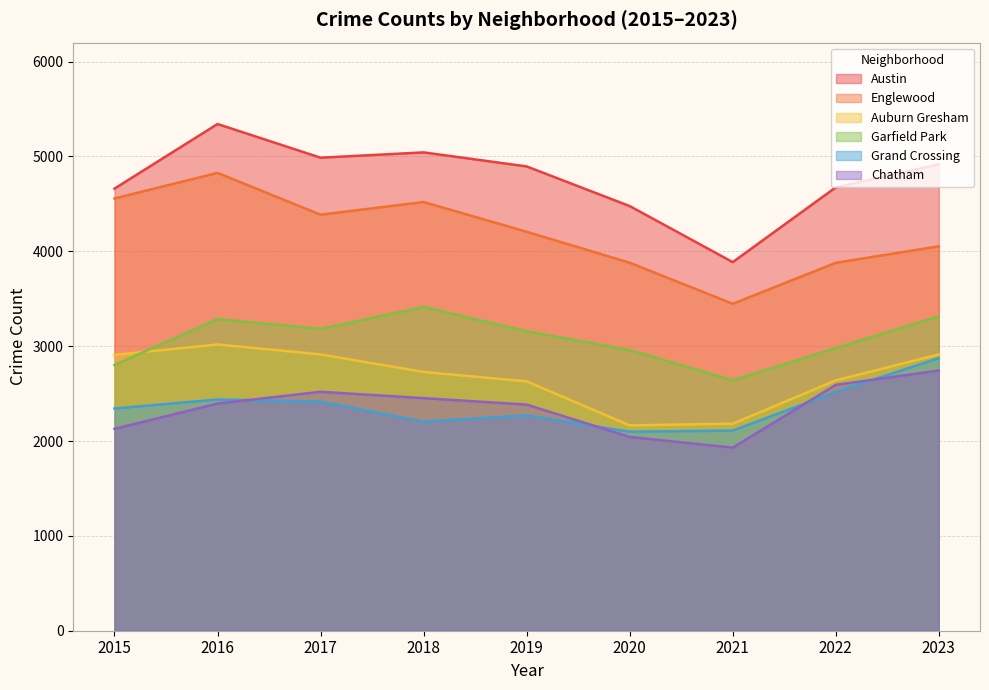

What is the smallest value displayed?

1930